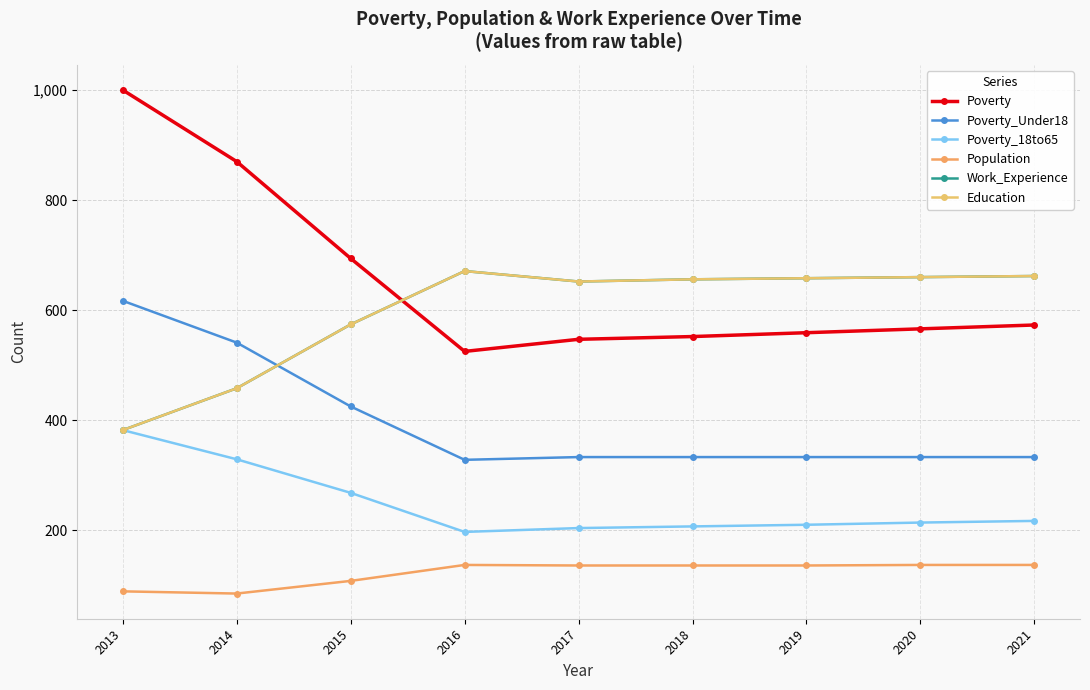

What is the total value across all series at 2021?

2584